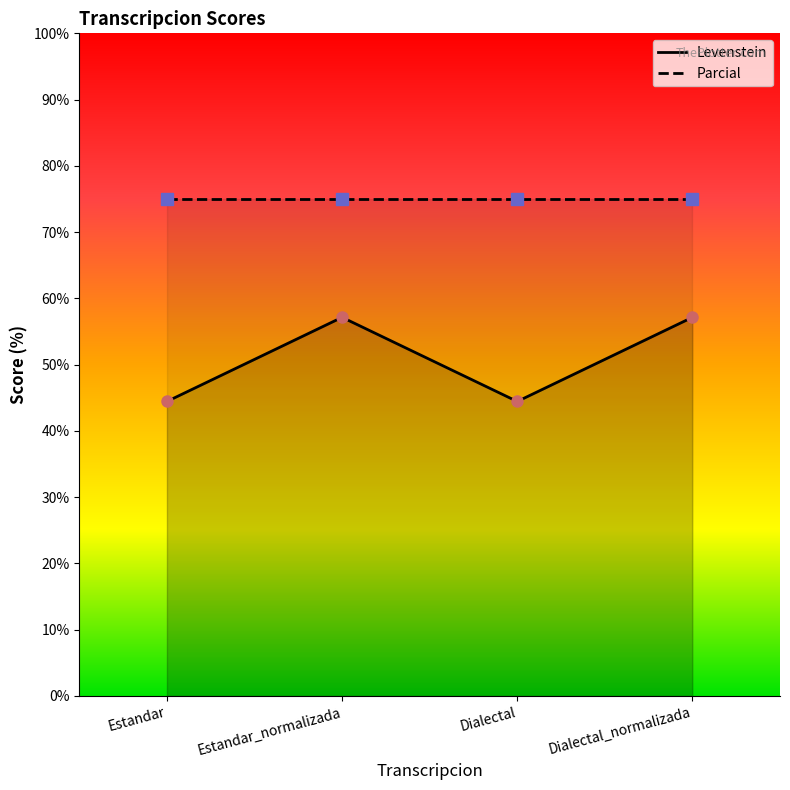

What position from the left is Dialectal?

3